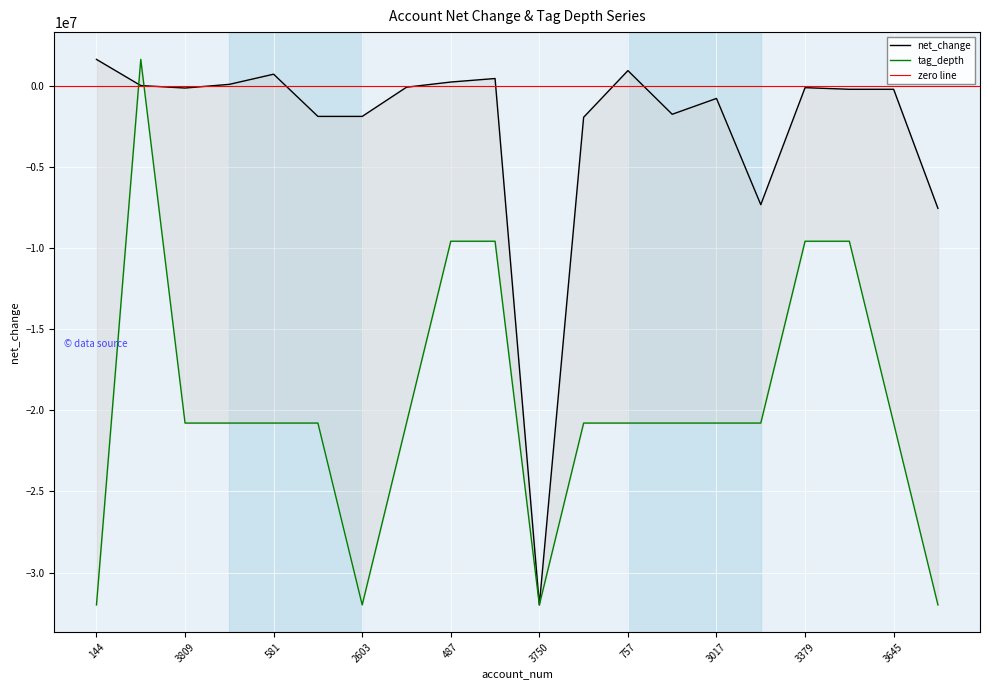

True or false: tag_depth and net_change cross at least once.

True